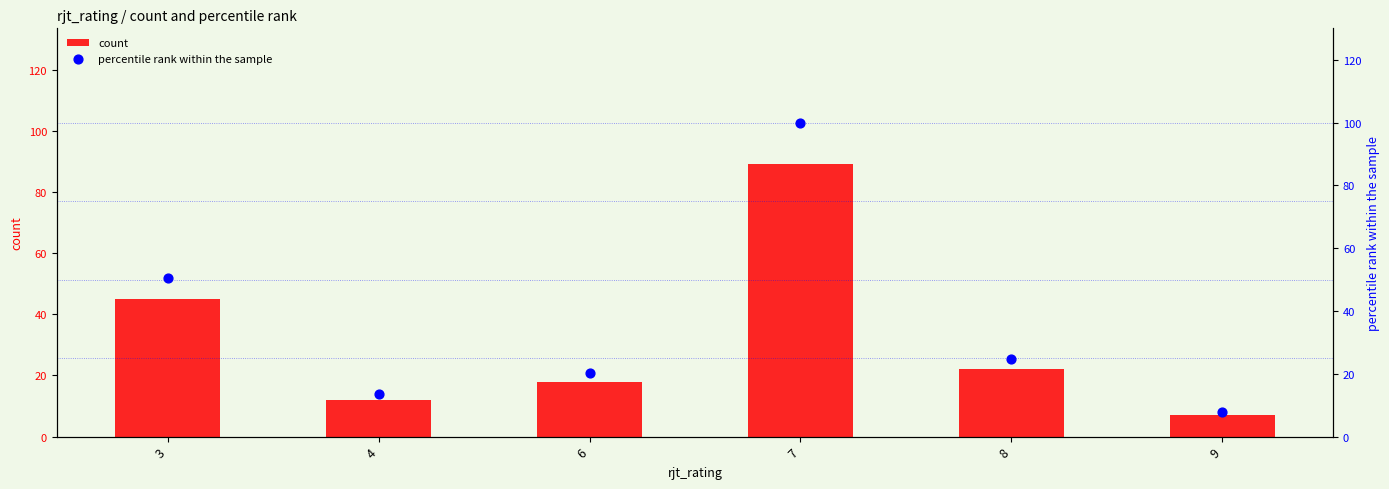

What are all the series names shown in the legend?

count, percentile rank within the sample